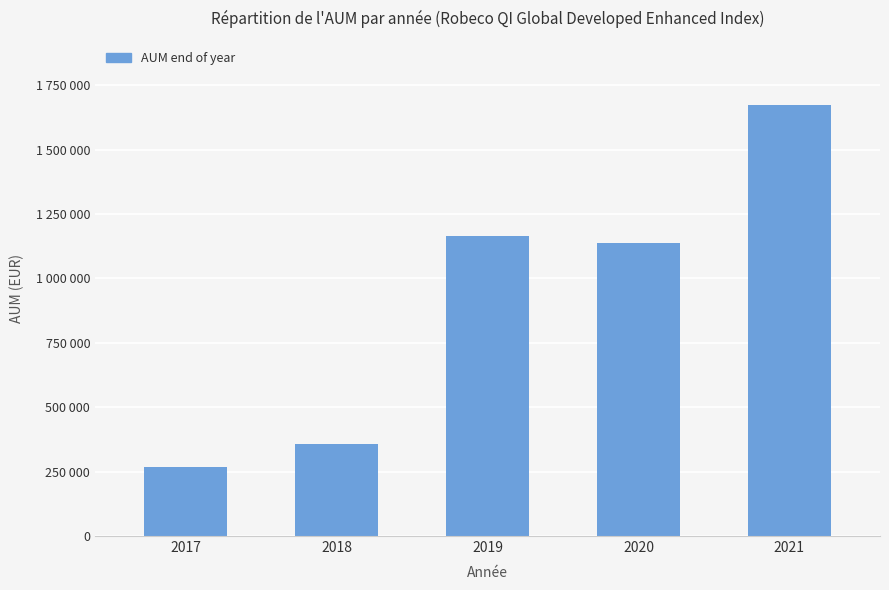

Are the bars horizontal?

No